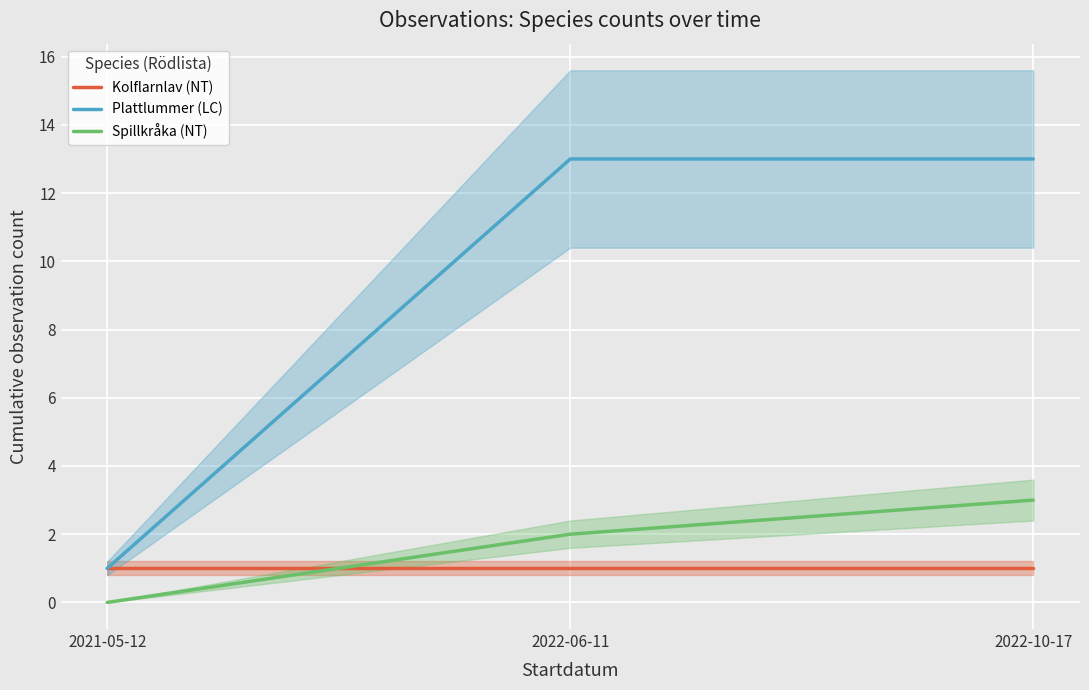

Reading right to left, extract all data points from this chart.

Kolflarnlav (NT): 2022-10-17=1	2022-06-11=1	2021-05-12=1
Plattlummer (LC): 2022-10-17=13	2022-06-11=13	2021-05-12=1
Spillkråka (NT): 2022-10-17=3	2022-06-11=2	2021-05-12=0